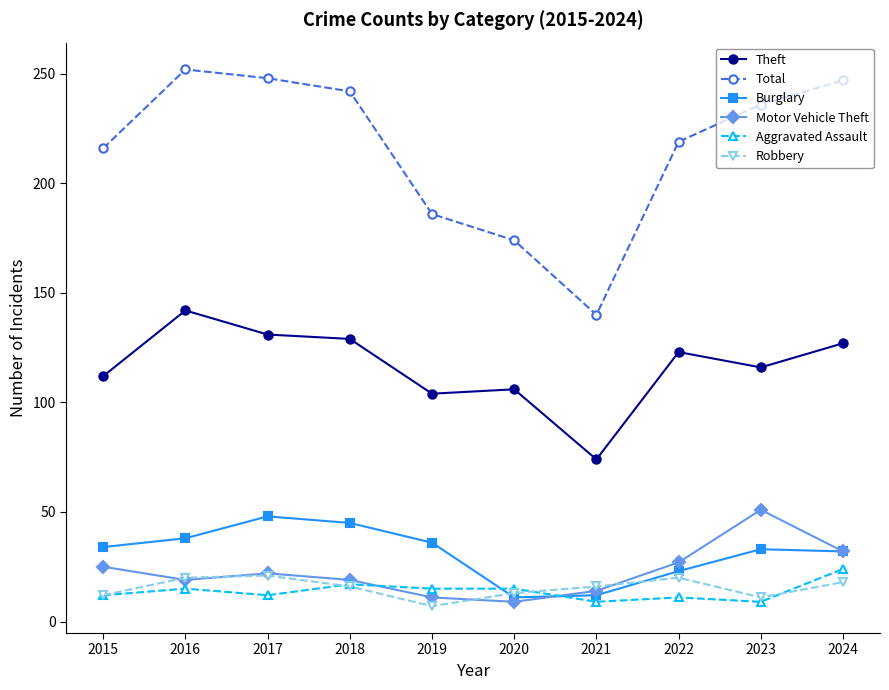

What is the average value of the Motor Vehicle Theft series?

23